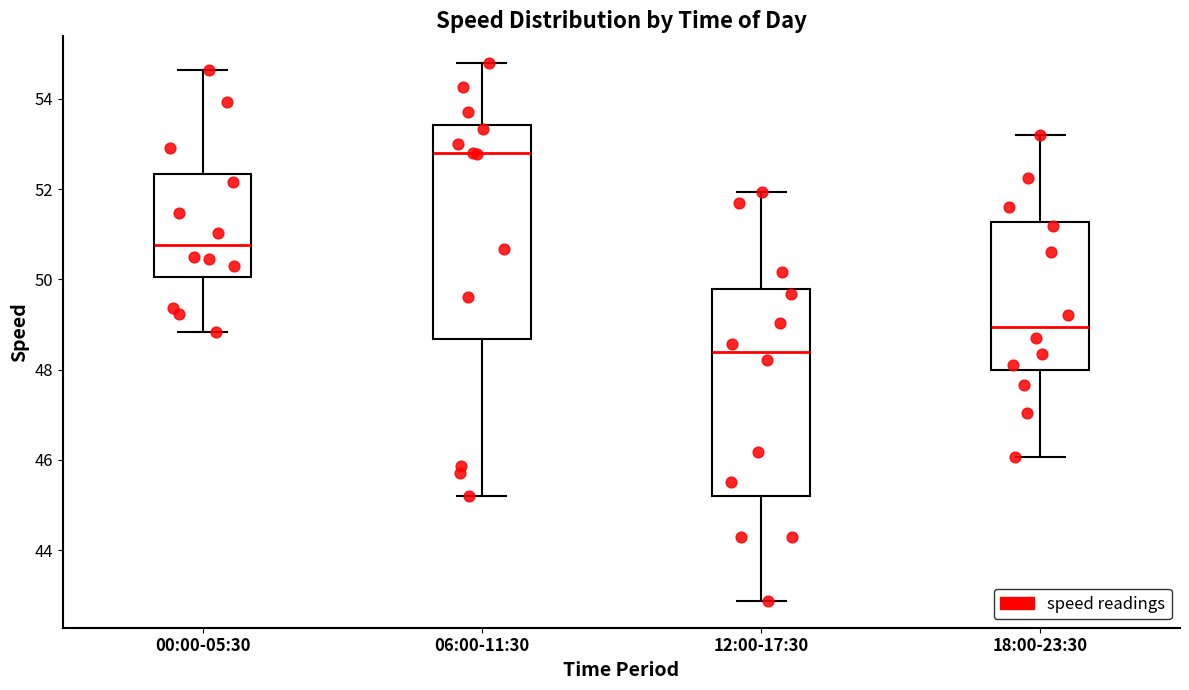

Where does the median line of the box for 06:00-11:30 sit on the y-axis? The values are not printed on the chart, so give them approximately, as read against the axis.

52.8